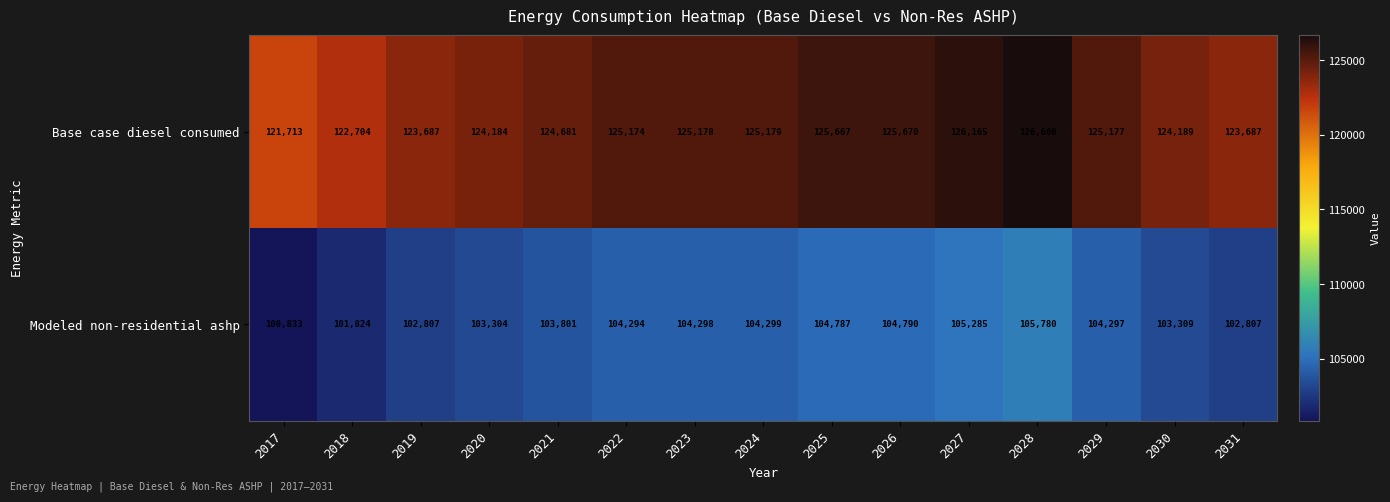

Rank the series by their average value, from lowest to highest.

Modeled non-residential ashp, Base case diesel consumed